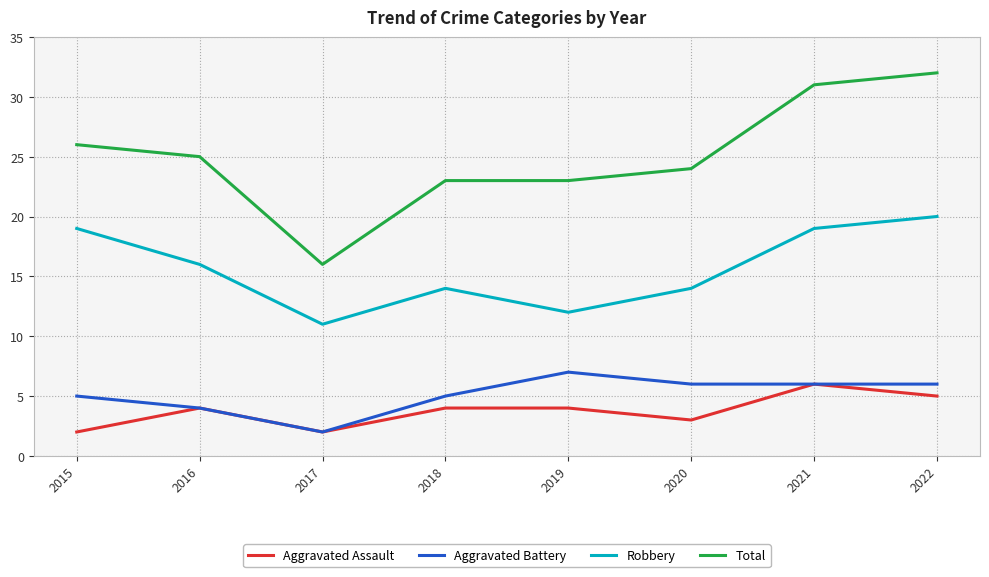

What is the difference between the Total values at 2021 and 2020?

7